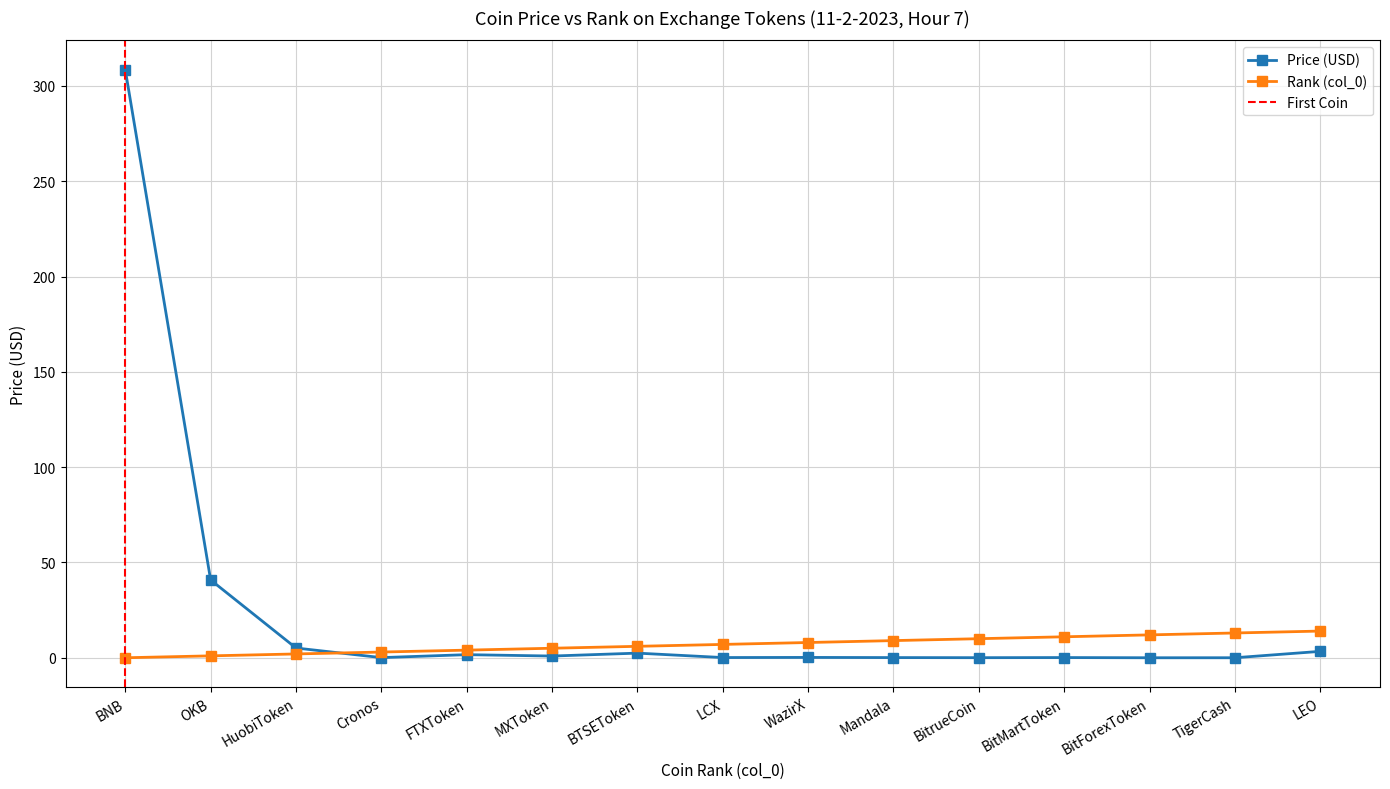

How many values in the col_0 series are below 7?

7